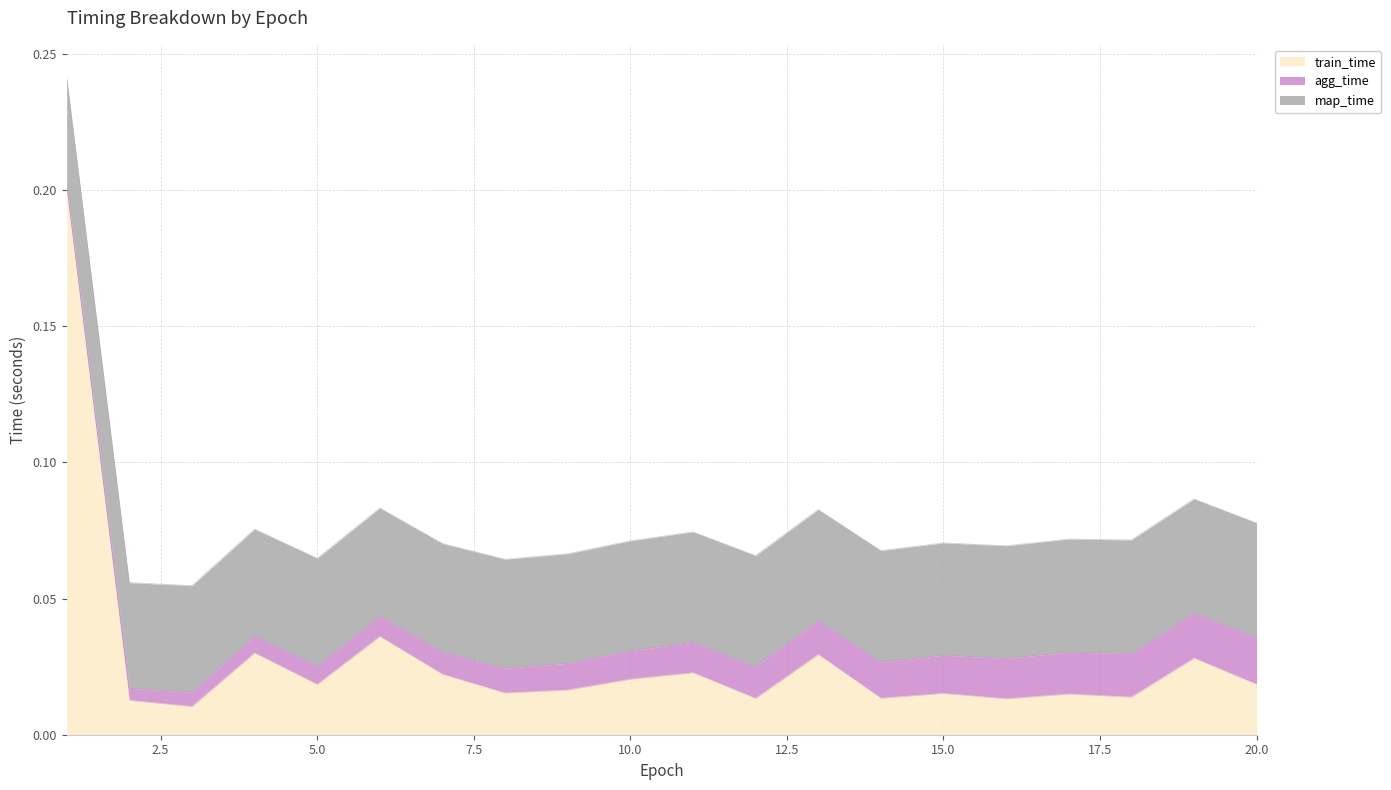

How many series are shown in this chart?

3